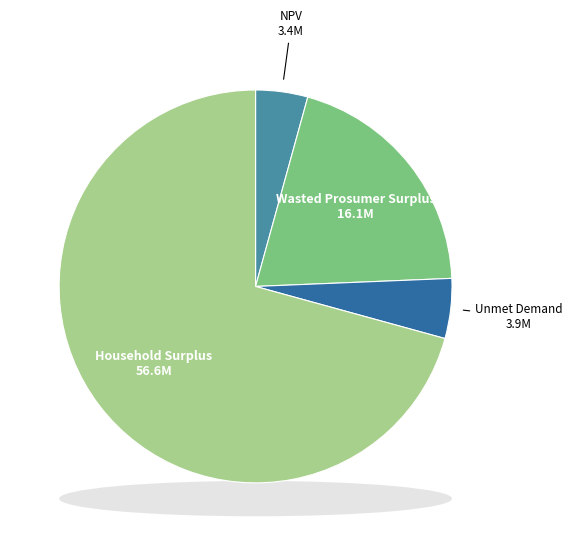

Rank the categories by value from highest to lowest.

Household Surplus, Wasted Prosumer Surplus, Unmet Demand, NPV